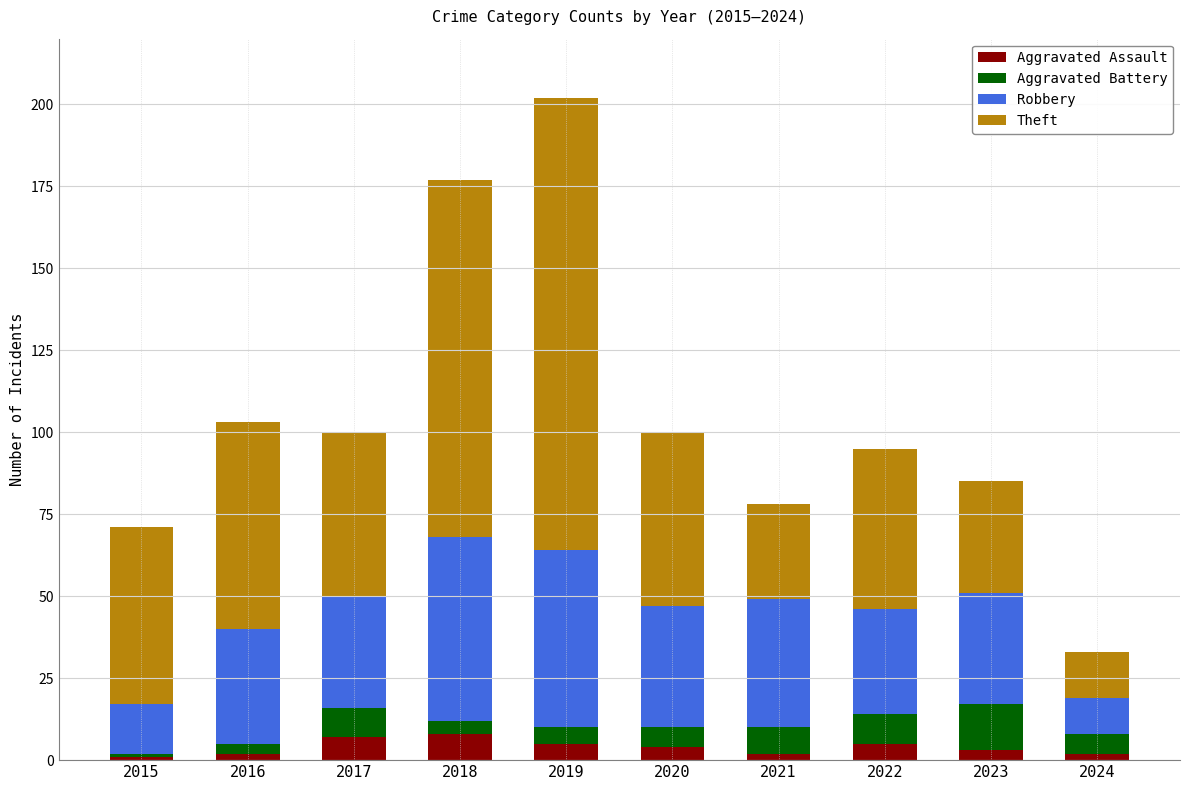

What is the value of the Aggravated Assault bar at the 1st from the left?

1